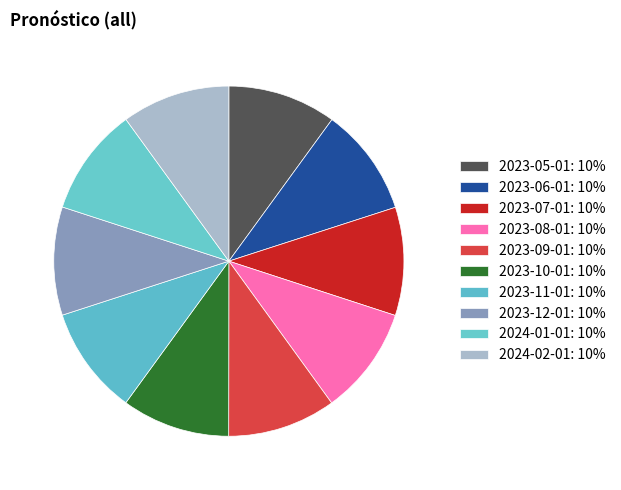

Count the number of slices in the pie.

10